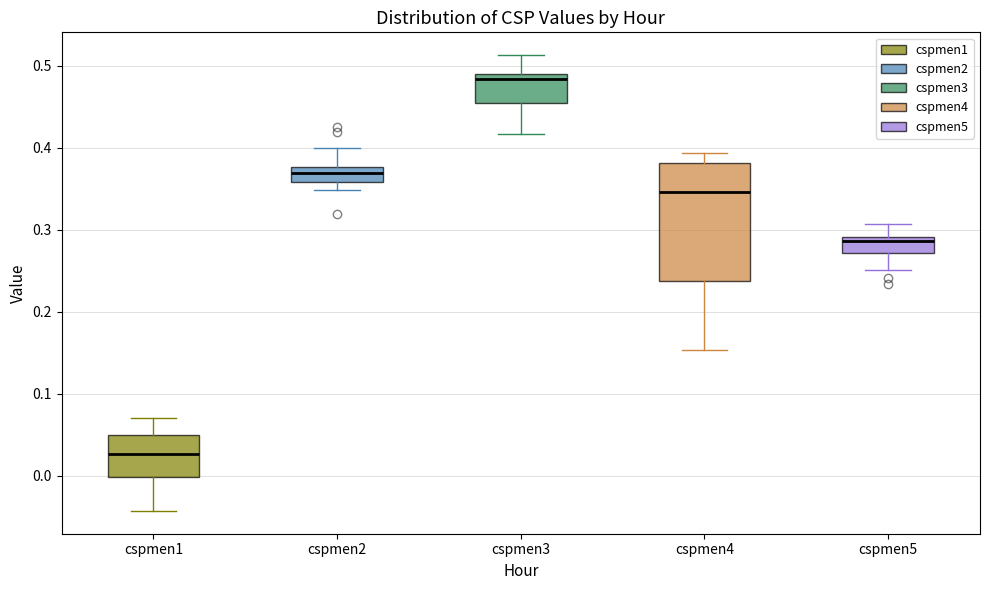

Which box's median line is the highest?

cspmen3